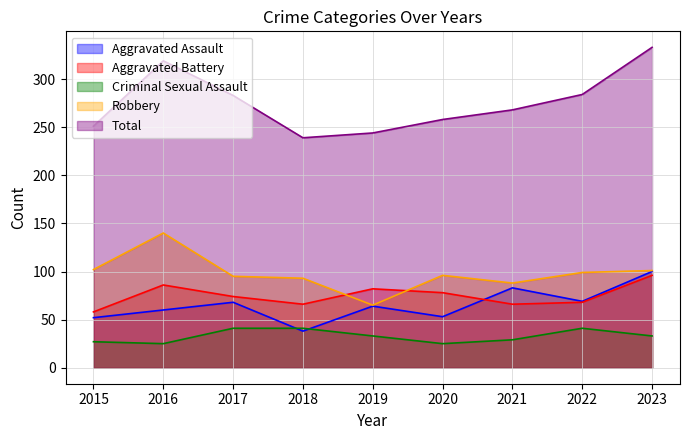

How many lines are shown in the chart?

5